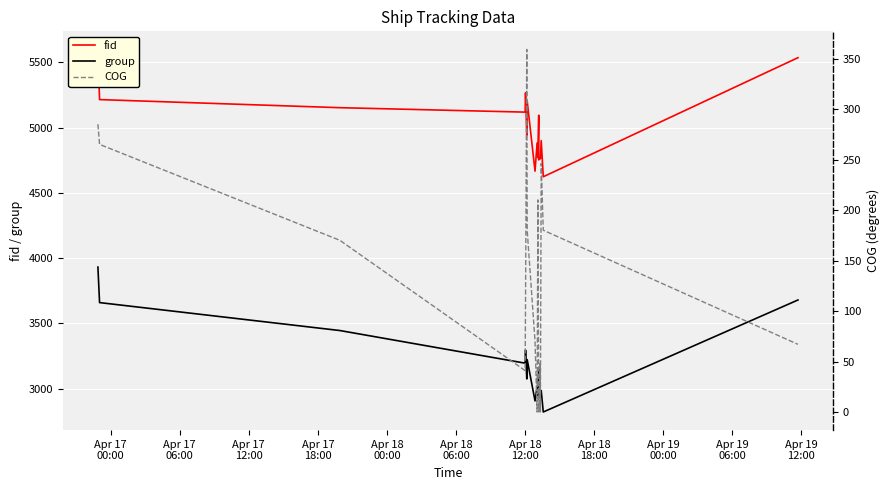

How many interior local valleys does the group series have?

7